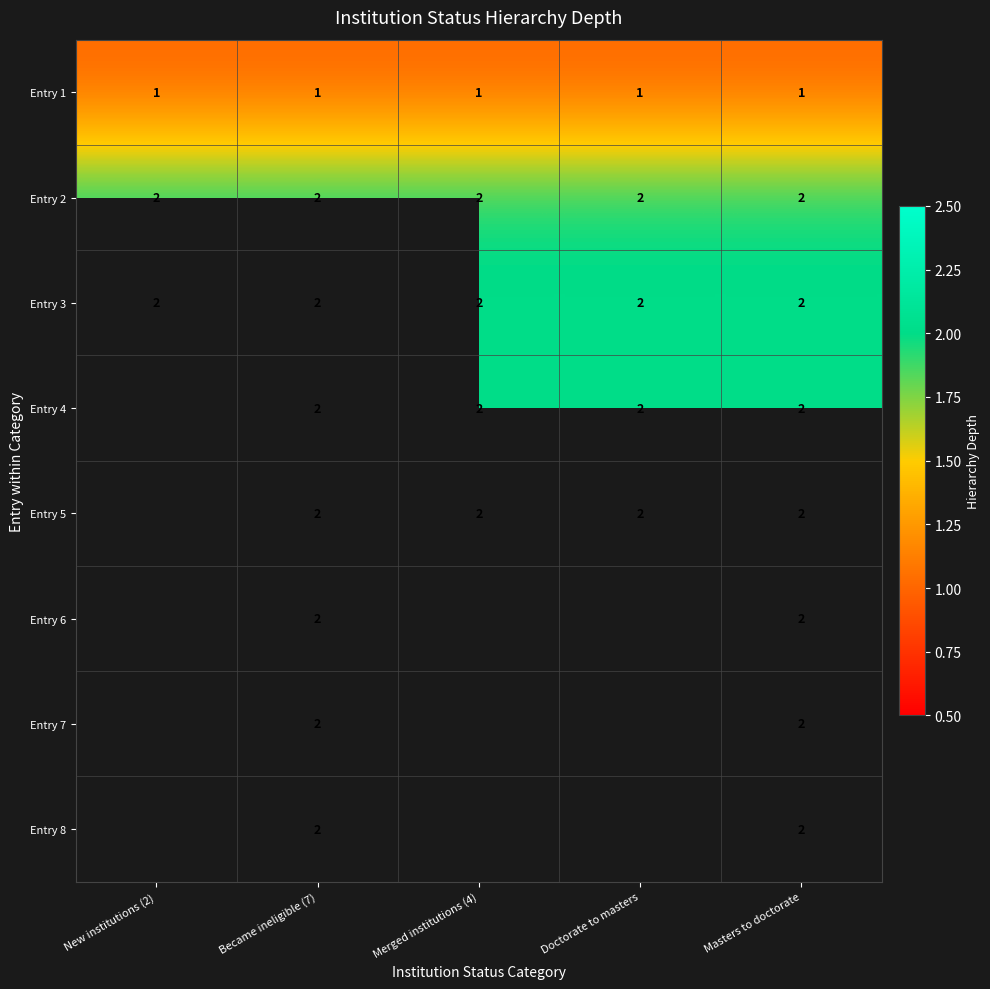

The value of Entry 8 at Masters to doctorate is 3. True or false?

False